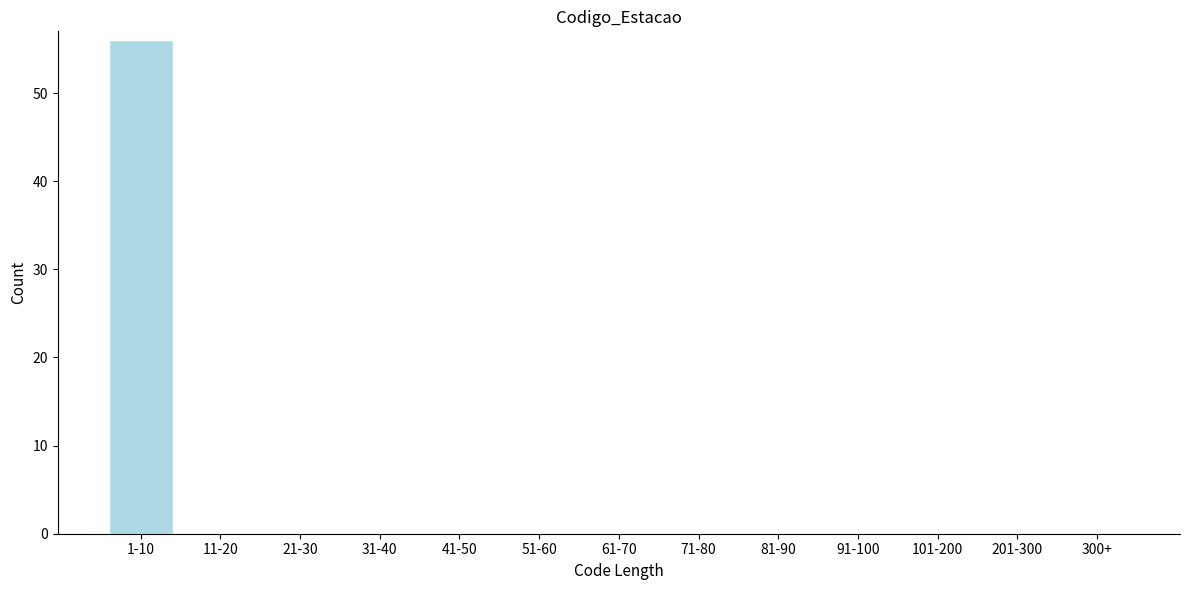

Reading right to left, list all the values displayed in this chart.

300+=0	201-300=0	101-200=0	91-100=0	81-90=0	71-80=0	61-70=0	51-60=0	41-50=0	31-40=0	21-30=0	11-20=0	1-10=56